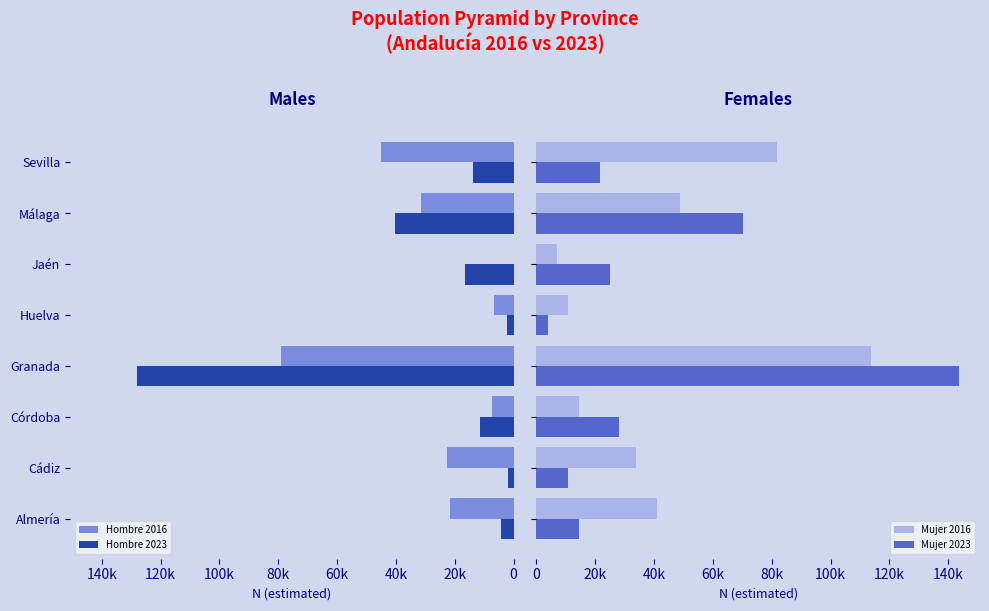

What is the difference between the second highest and minimum values in the Hombre 2016 series?

45102